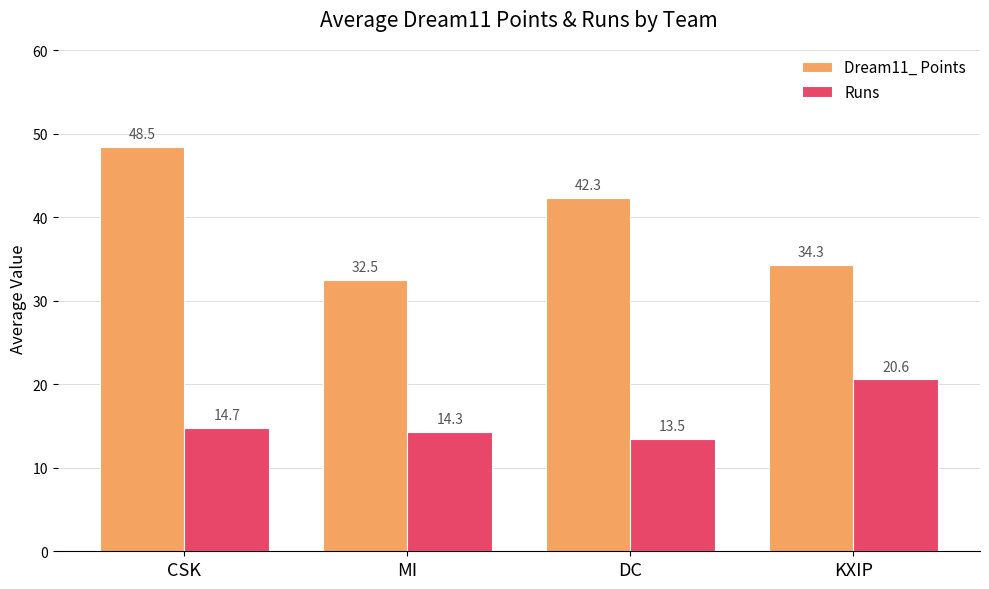

What is the difference between the maximum and minimum values in the Runs series?

7.1